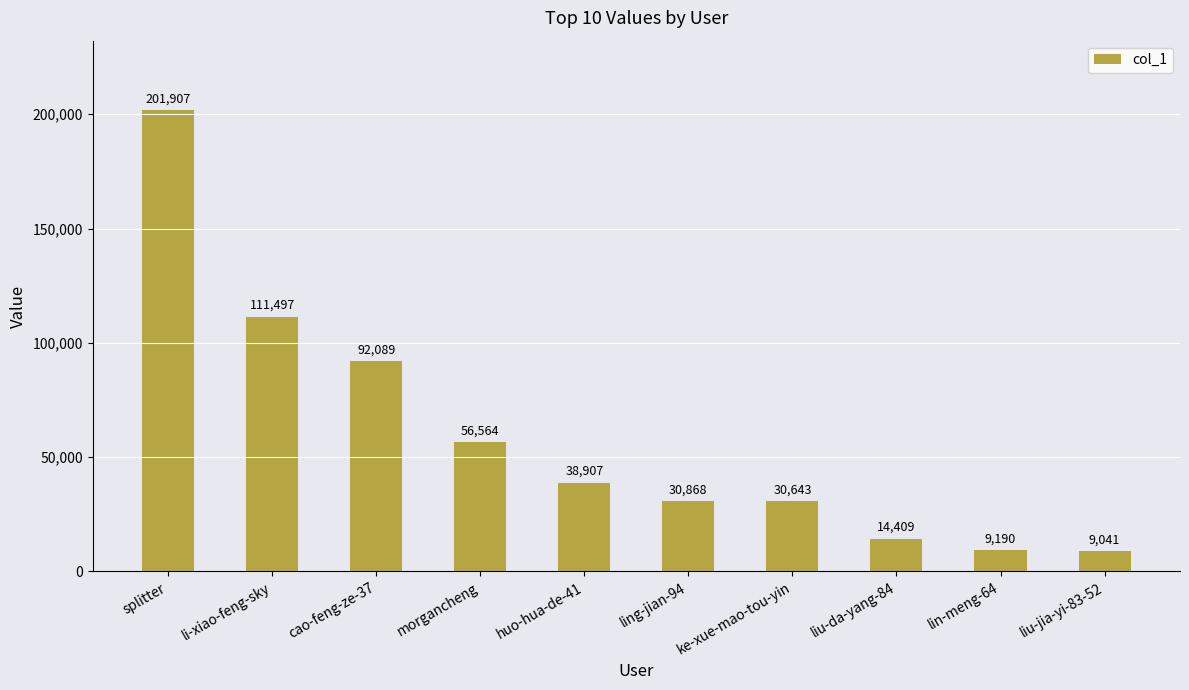

Count the number of data series in this chart.

1